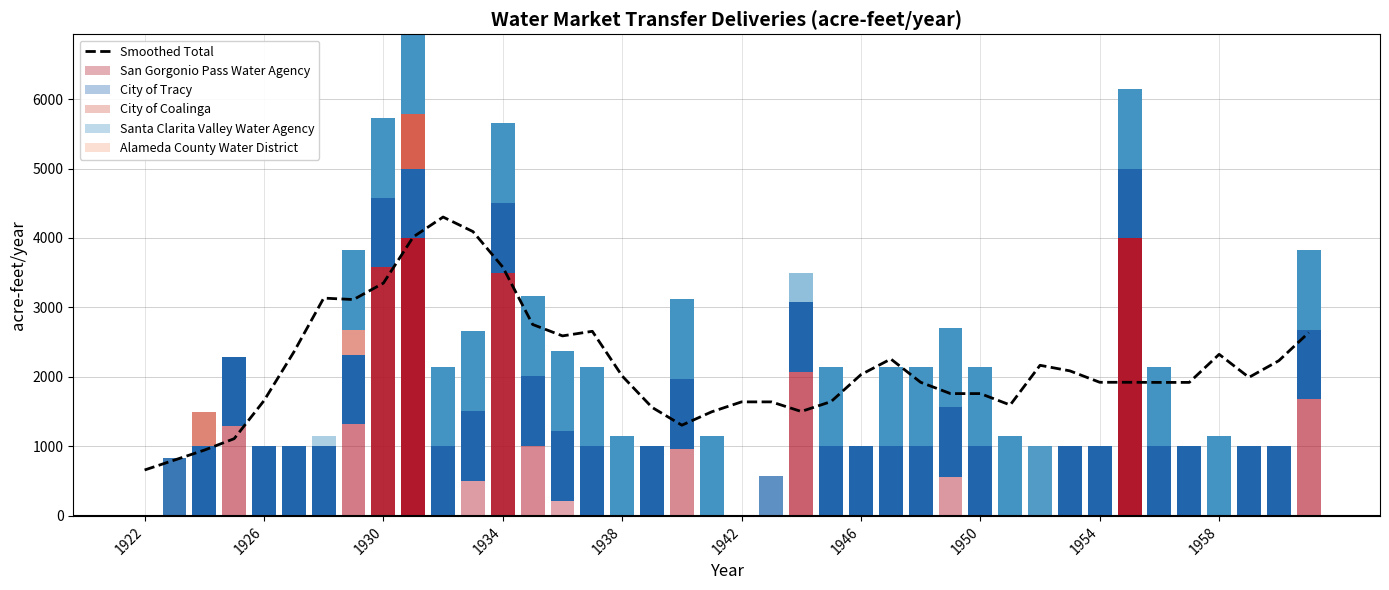

Does the chart contain stacked bars?

No